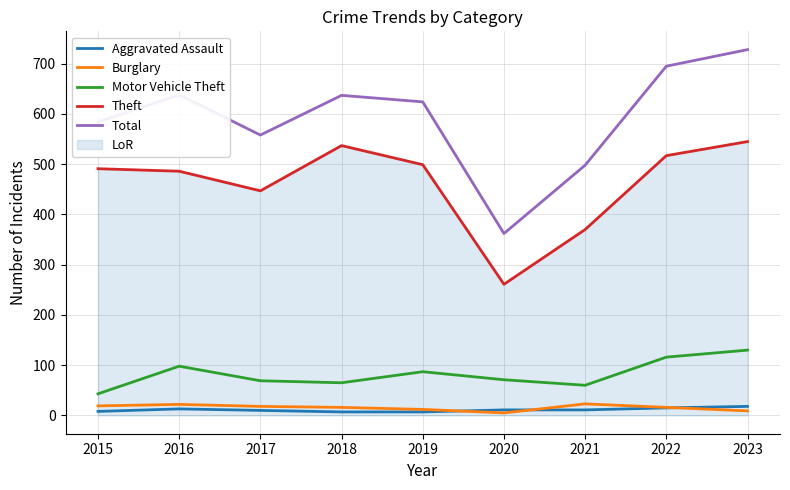

What is the maximum value shown in the chart?

728